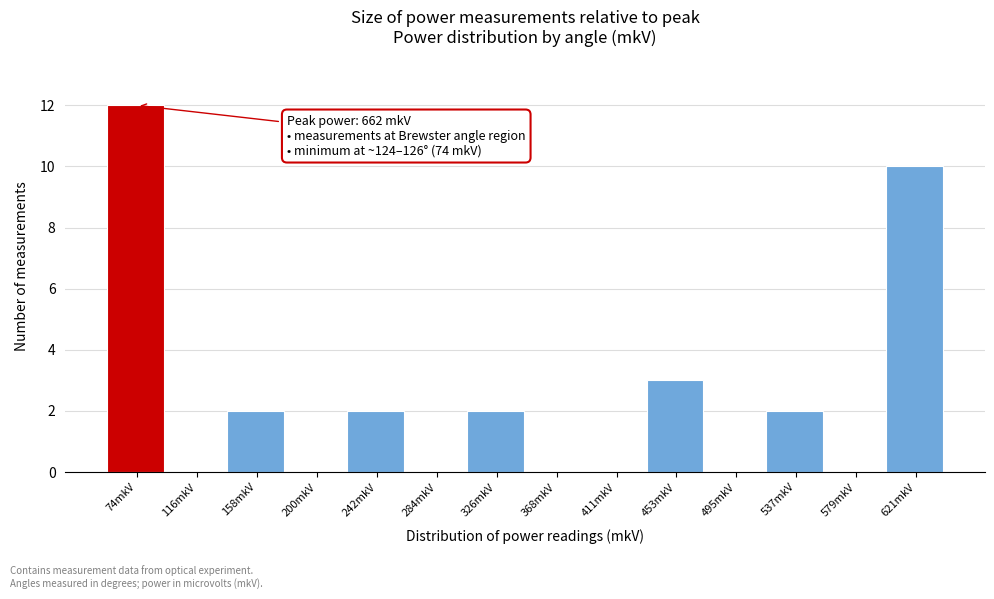

Reading left to right, extract all data points from this chart.

74mkV=12	116mkV=0	158mkV=2	200mkV=0	242mkV=2	284mkV=0	326mkV=2	368mkV=0	411mkV=0	453mkV=3	495mkV=0	537mkV=2	579mkV=0	621mkV=10